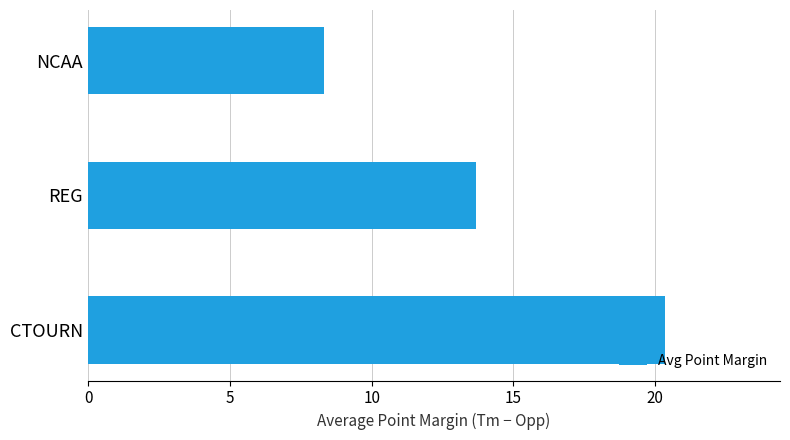

List the labels in order of value, largest first.

CTOURN, REG, NCAA